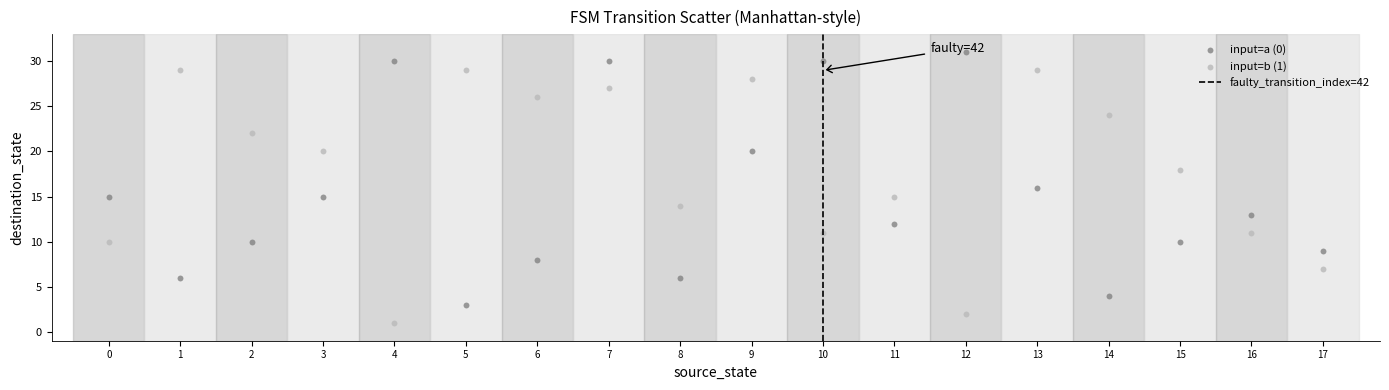

Which series reaches the minimum Y coordinate?

input=b (1)